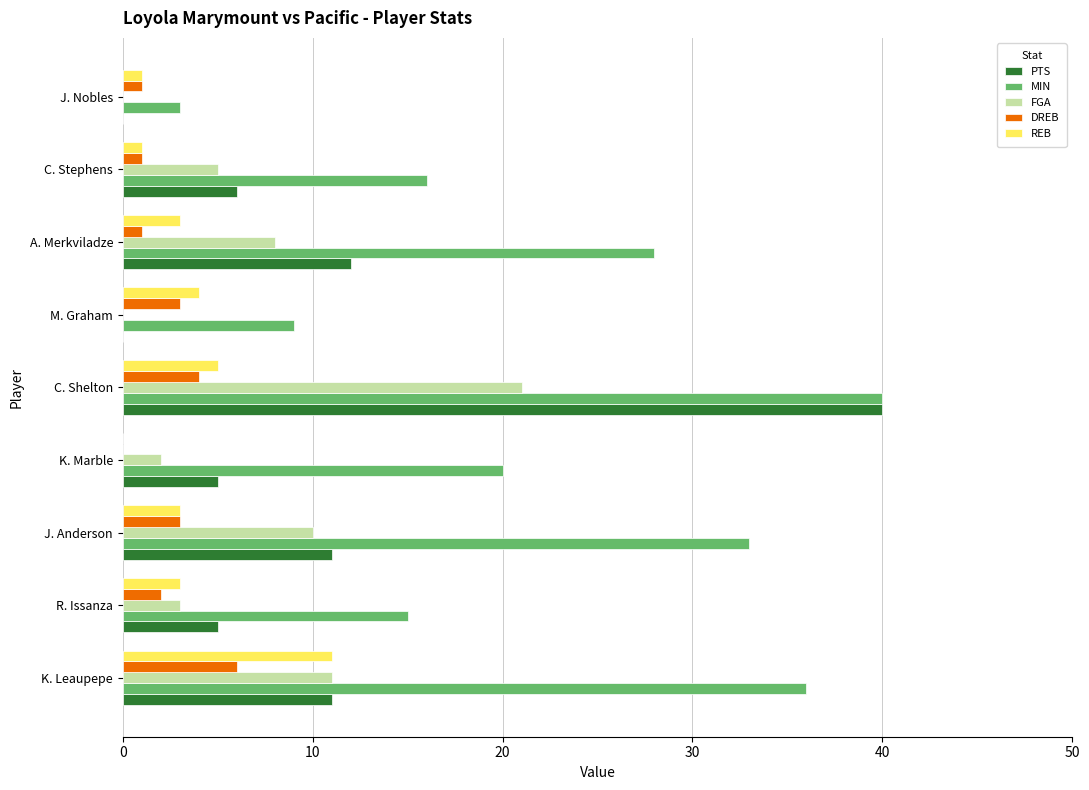

What are all the series names shown in the legend?

PTS, MIN, FGA, DREB, REB